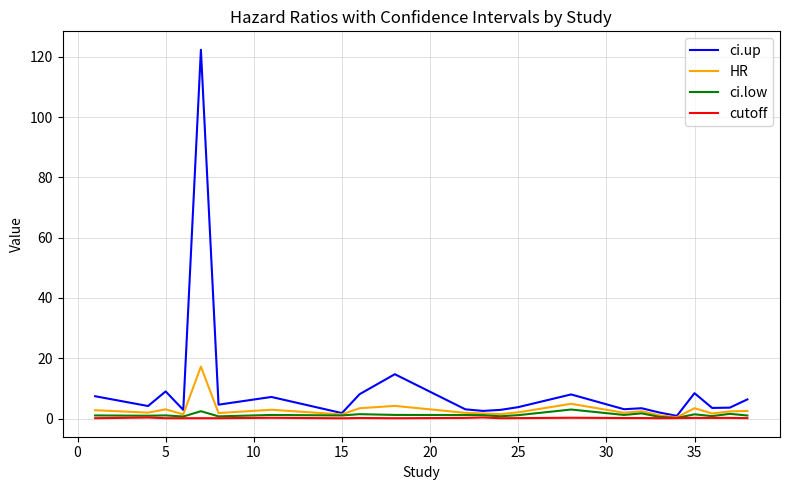

What is the difference between the maximum and minimum values in the HR series?

16.8